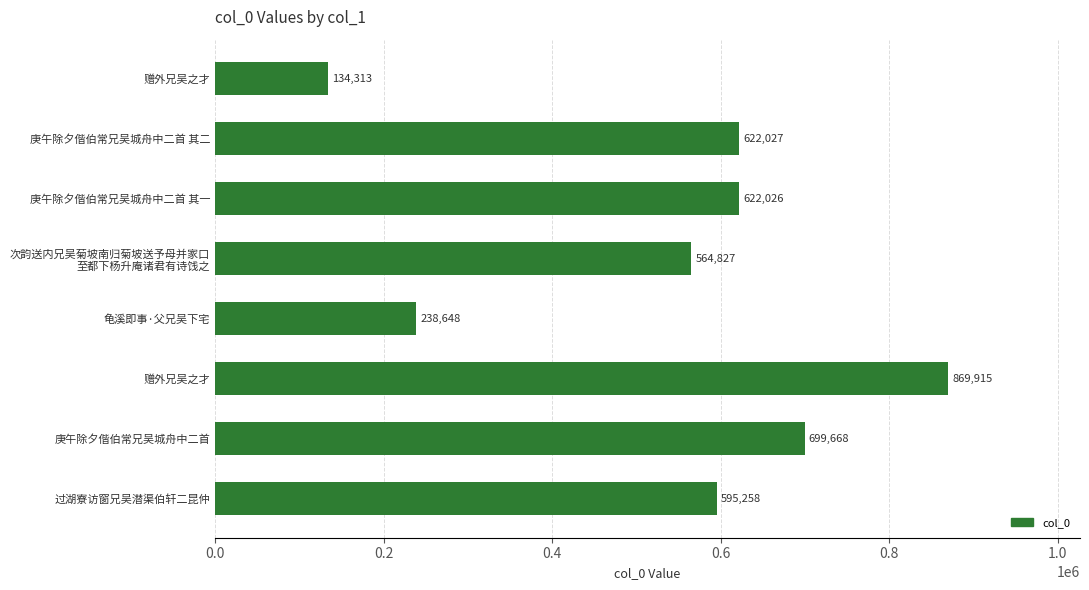

Does the chart contain stacked bars?

No